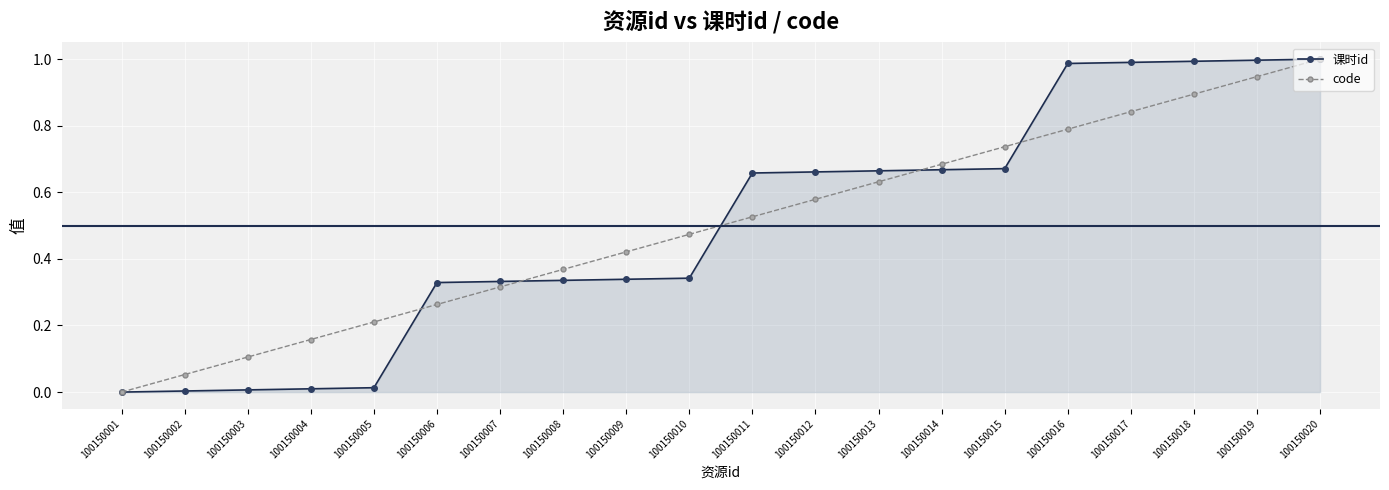

Does the chart display data point markers on the line(s)?

Yes